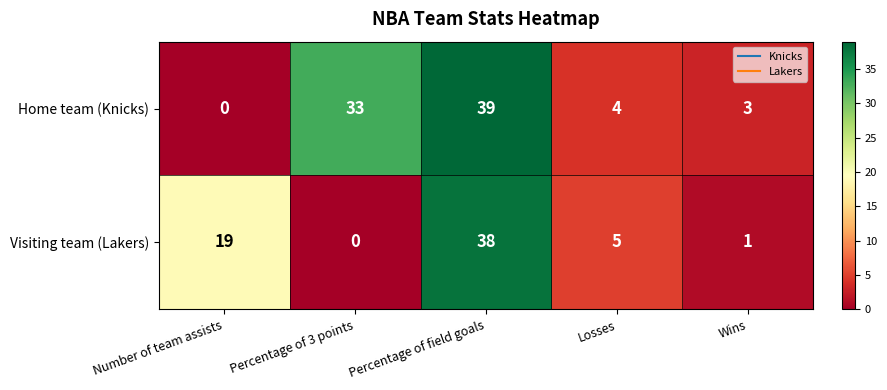

True or false: Visiting team (Lakers) has a value of 5 at Losses.

True